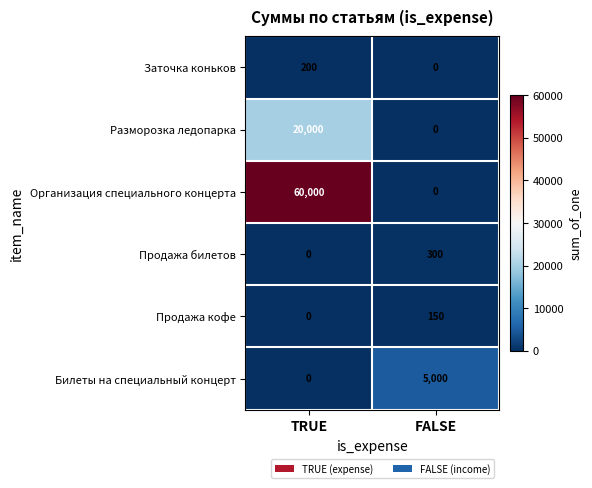

Reading left to right, what are all the values shown in this chart?

Заточка коньков: 200	0
Разморозка ледопарка: 20000	0
Организация специального концерта: 60000	0
Продажа билетов: 0	300
Продажа кофе: 0	150
Билеты на специальный концерт: 0	5000